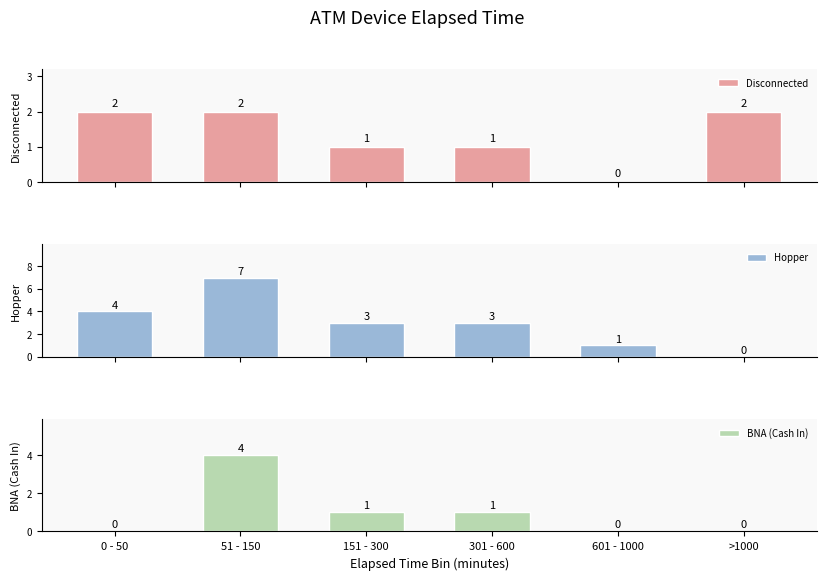

Reading left to right, what are all the values shown in this chart?

Disconnected: 2	2	1	1	0	2
Hopper: 4	7	3	3	1	0
BNA (Cash In): 0	4	1	1	0	0